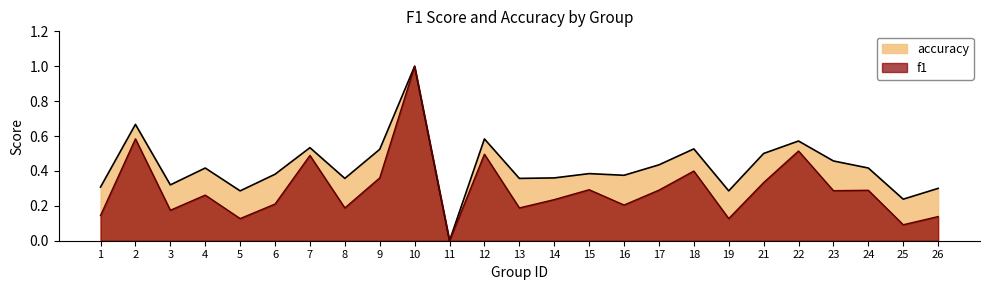

At which category is the sum across all series the highest?

10